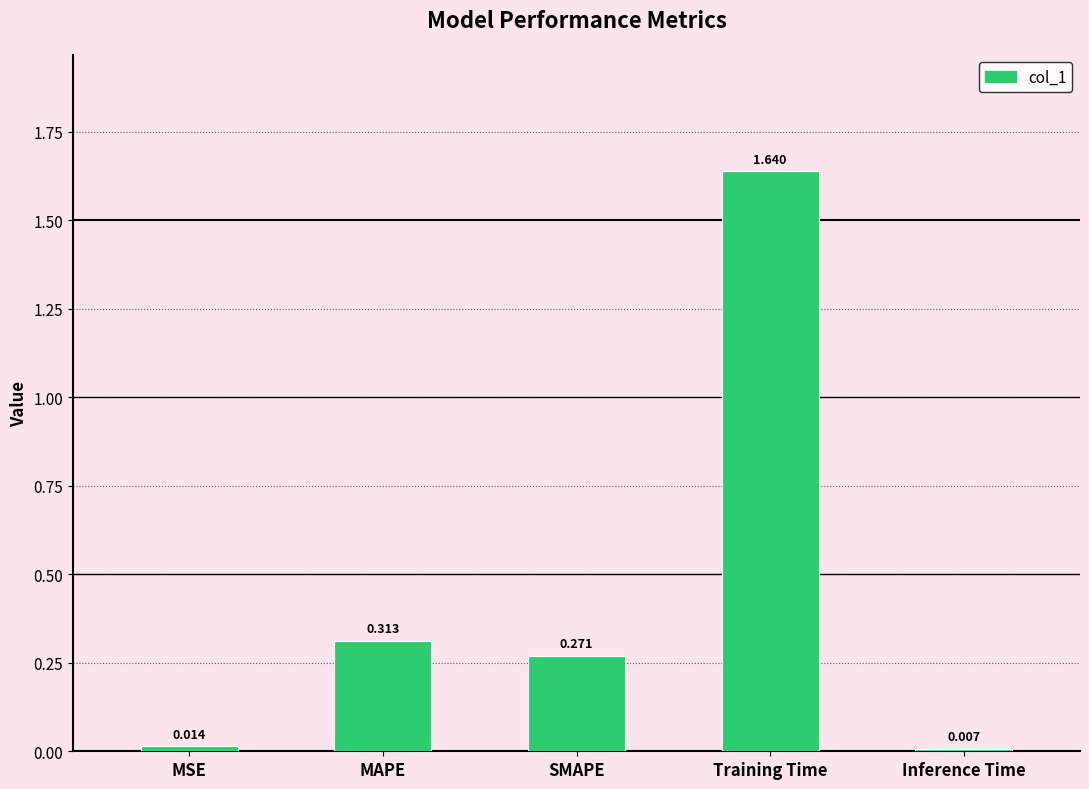

List the labels in order of value, smallest first.

Inference Time, MSE, SMAPE, MAPE, Training Time